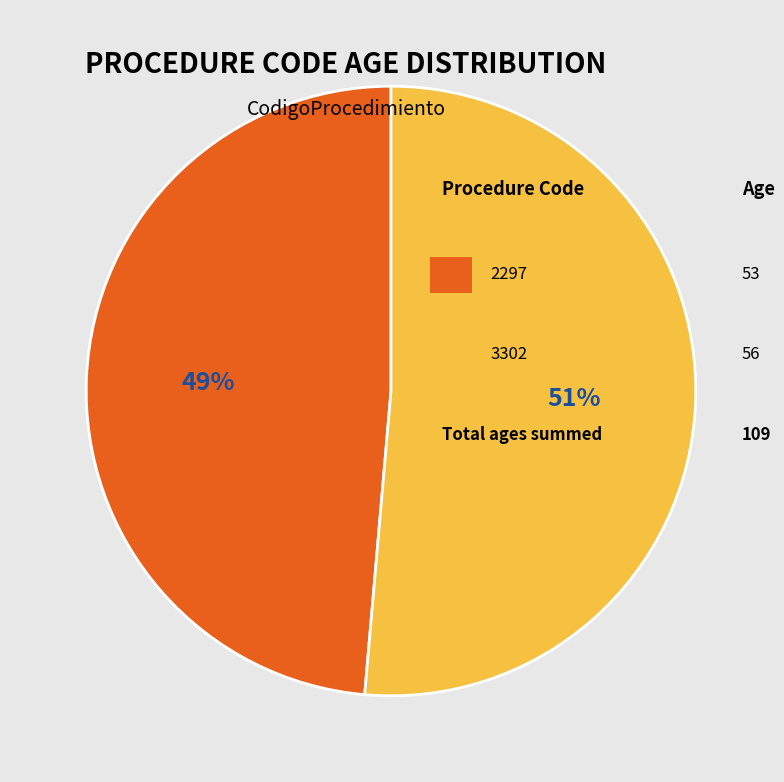

Is there a majority slice in this chart?

Yes